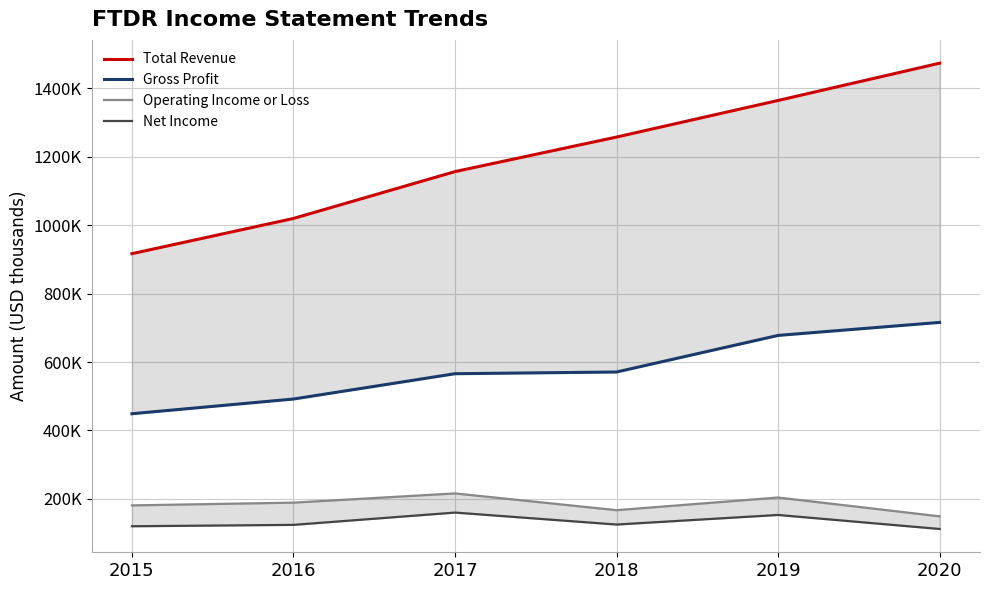

What is the sum of all Operating Income or Loss values?

1106000